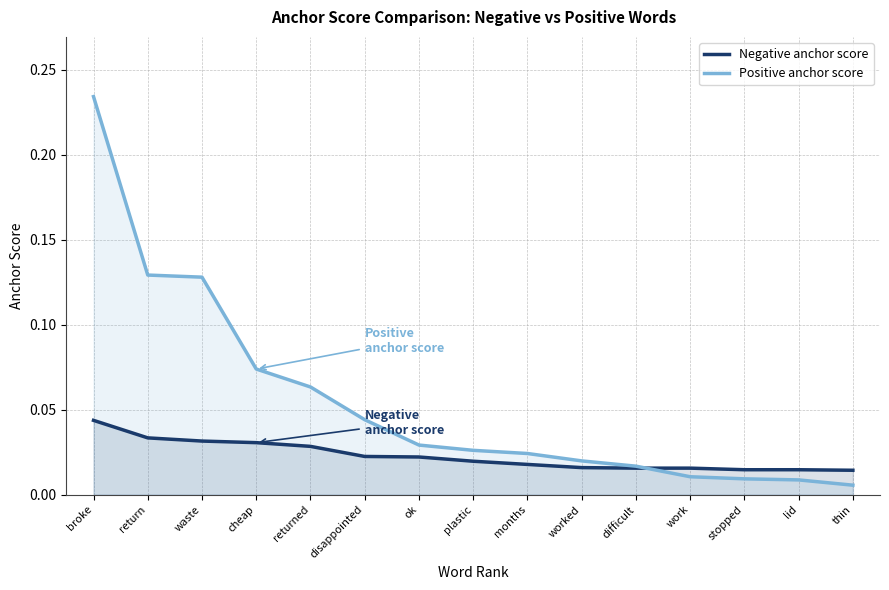

At which label does Positive anchor score reach its minimum?

thin